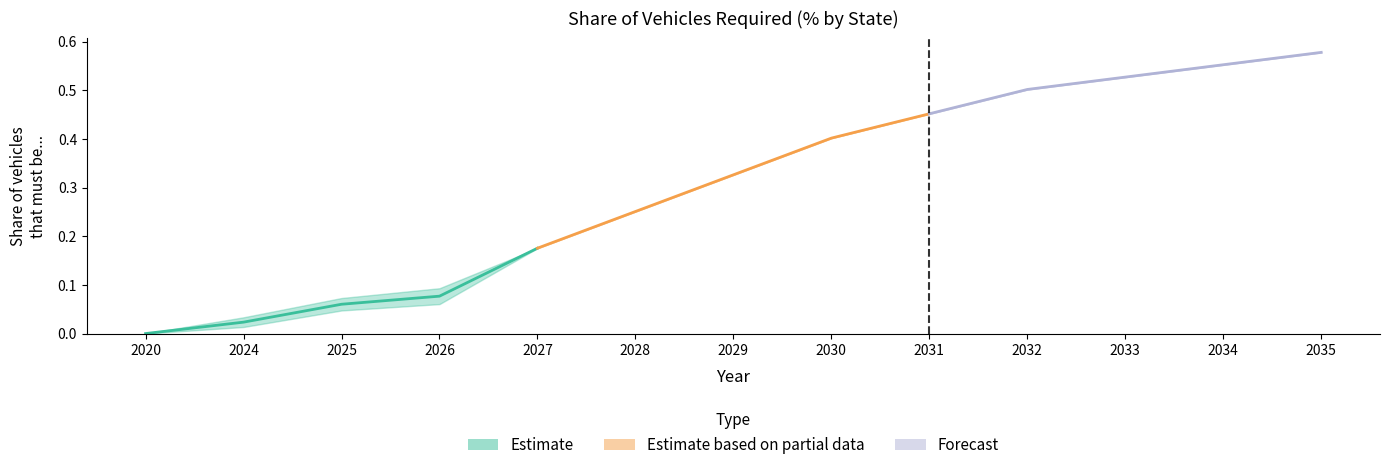

How many series are shown in this chart?

3